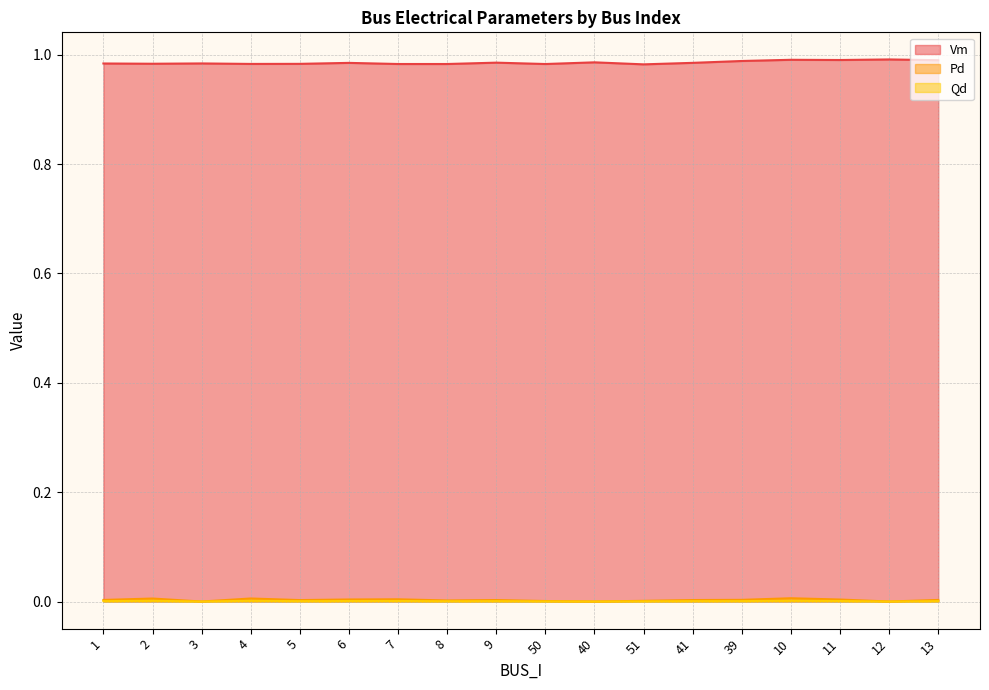

What are all the series names shown in the legend?

Vm, Pd, Qd